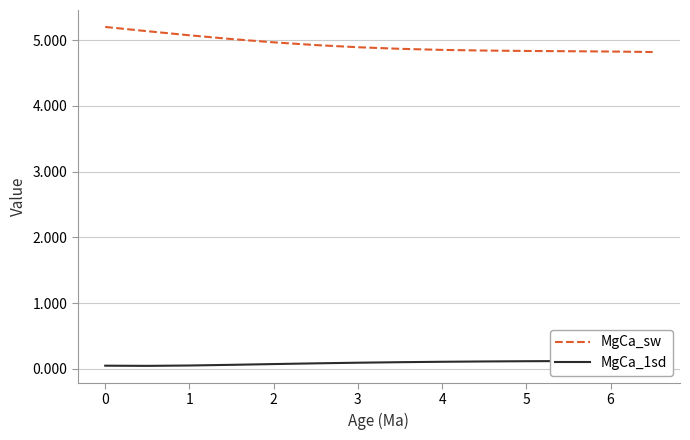

The MgCa_sw series shows 7.2 at 6. True or false?

False